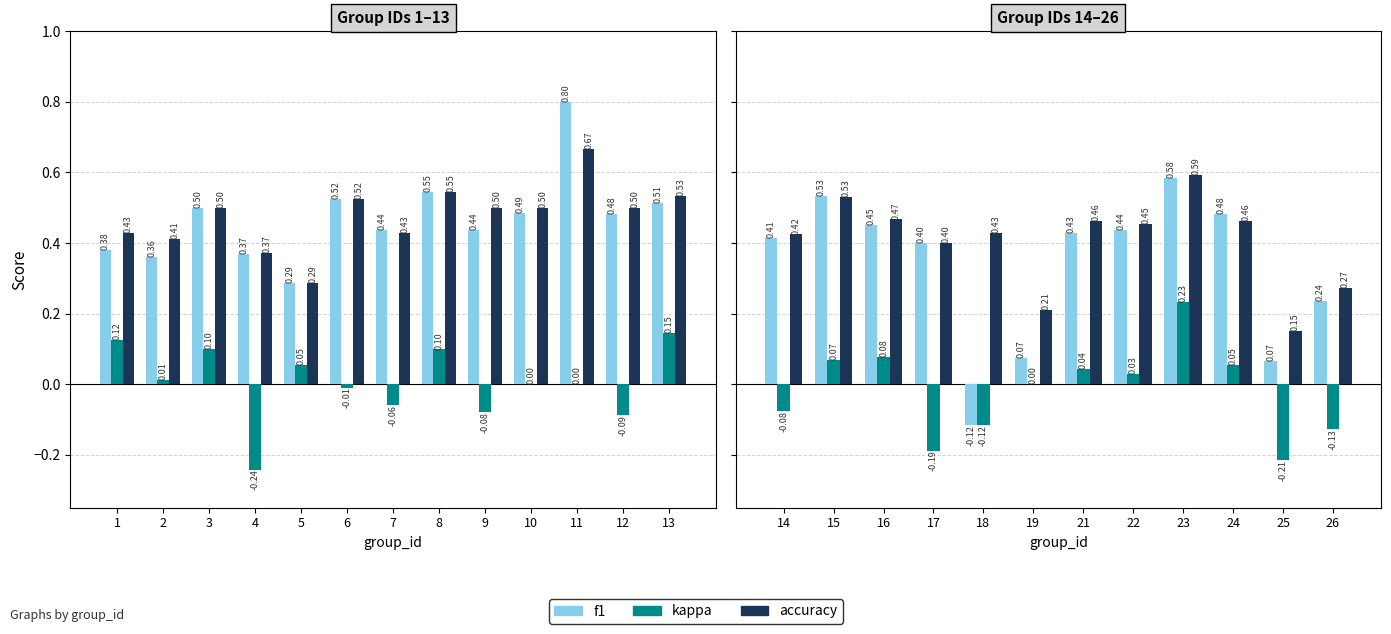

Which series has the largest total across all categories?

accuracy